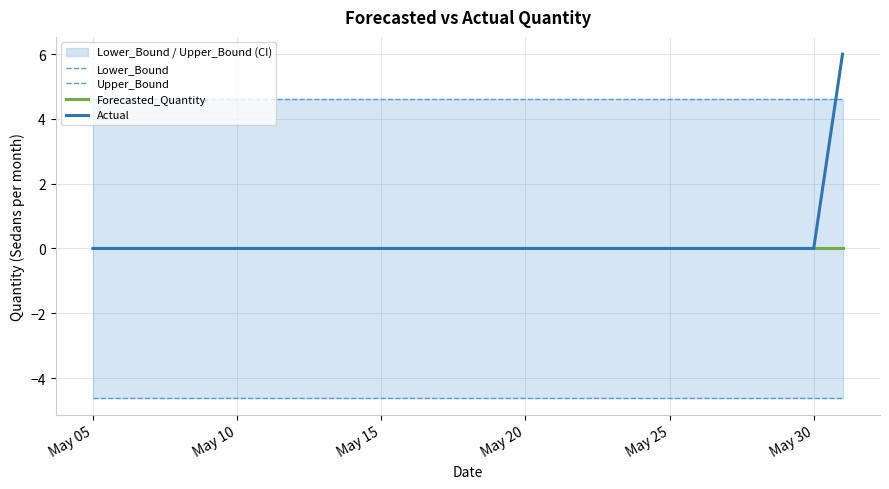

Does the chart have visible grid lines?

Yes